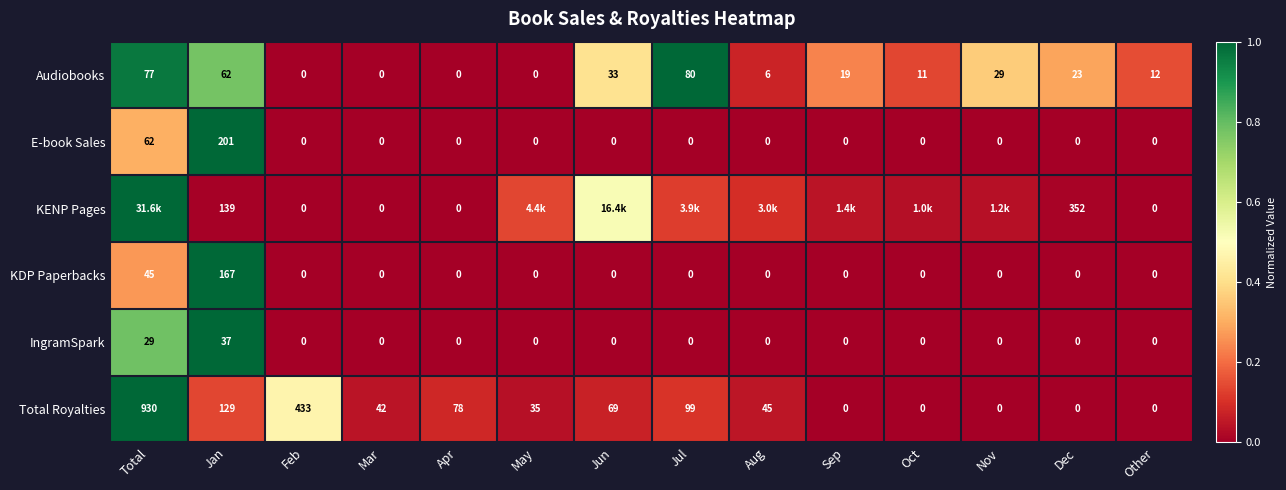

Where does the Audiobooks series first go above 19?

Total